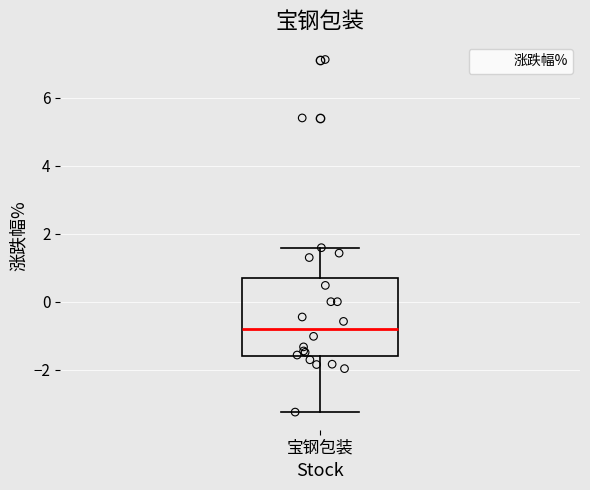

Where does the median line of the box for 宝钢包装 sit on the y-axis? The values are not printed on the chart, so give them approximately, as read against the axis.

-0.8